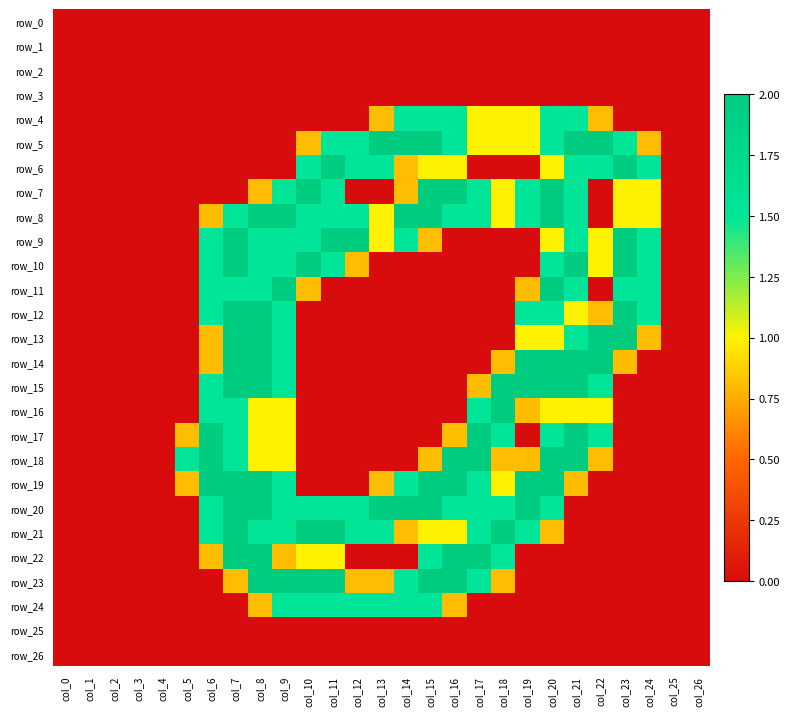

The row_8 series shows 0.0 at col_2. True or false?

True